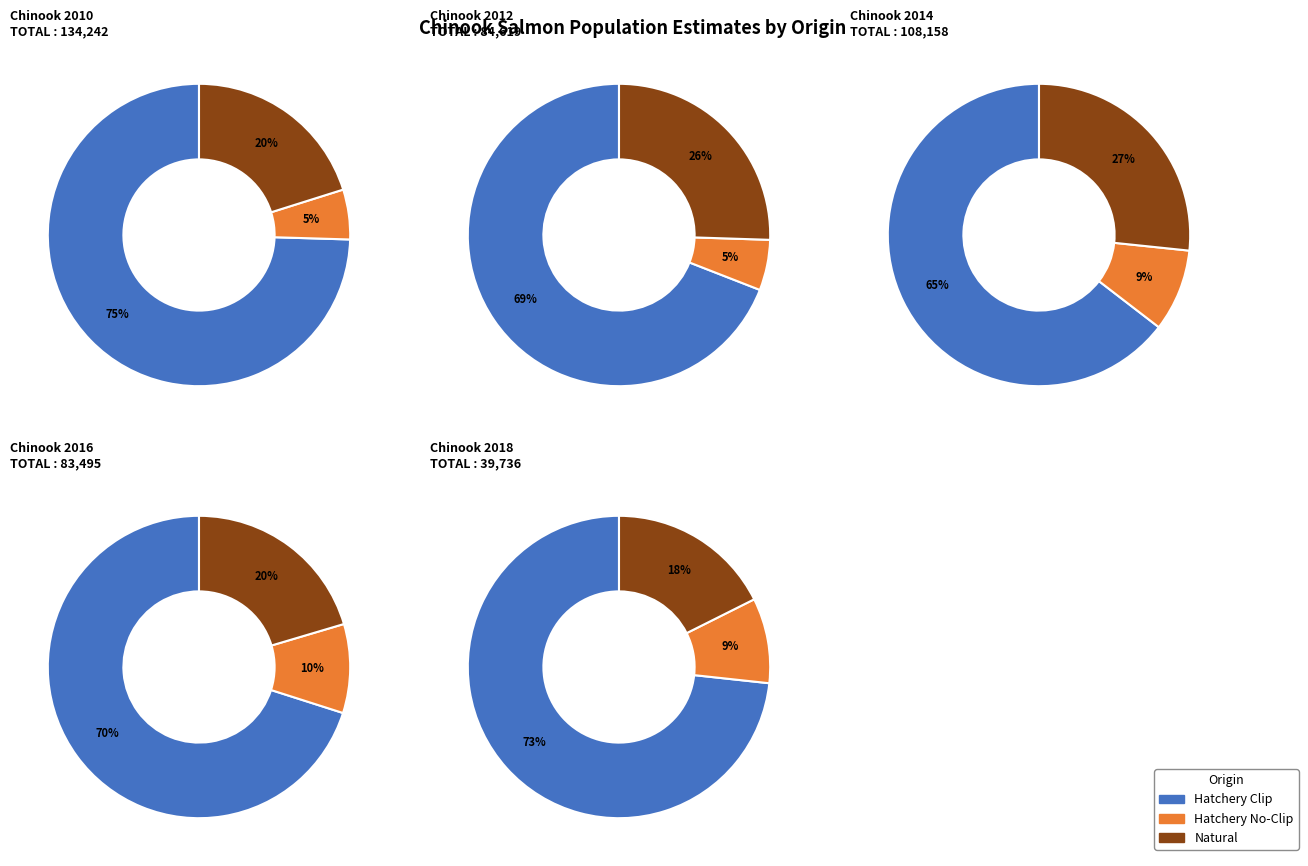

Rank the series at 2013 from lowest to highest value.

Hatchery No-Clip, Natural, Hatchery Clip